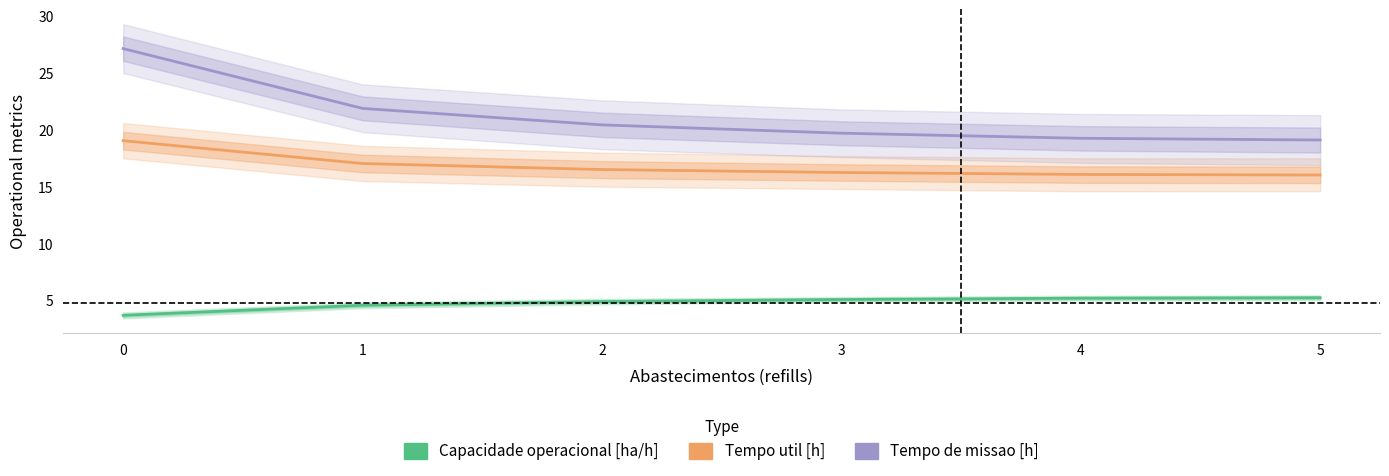

True or false: Tempo de missao [h] has more than 1 interior local peaks.

False